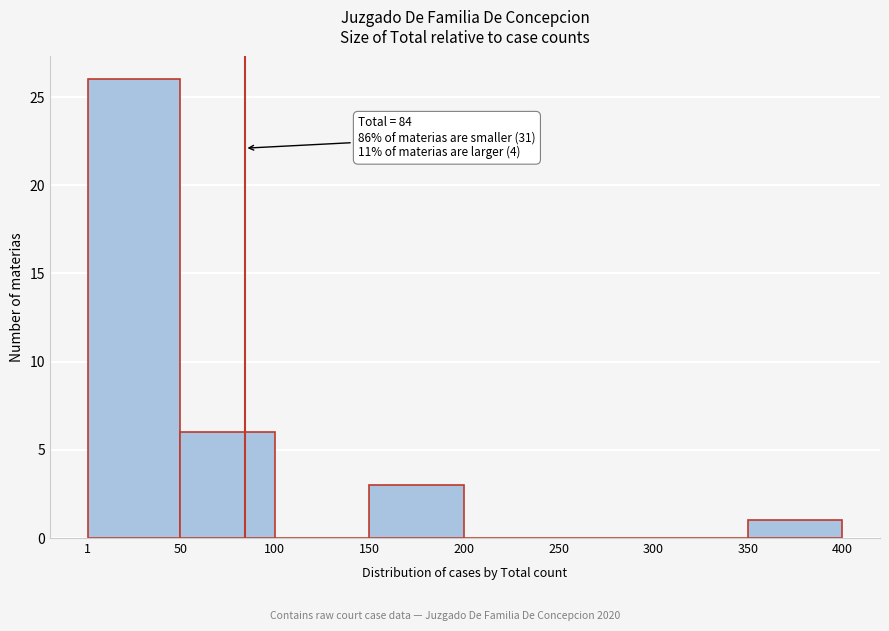

Over which range of the x-axis is the bar tallest?

1 to 50